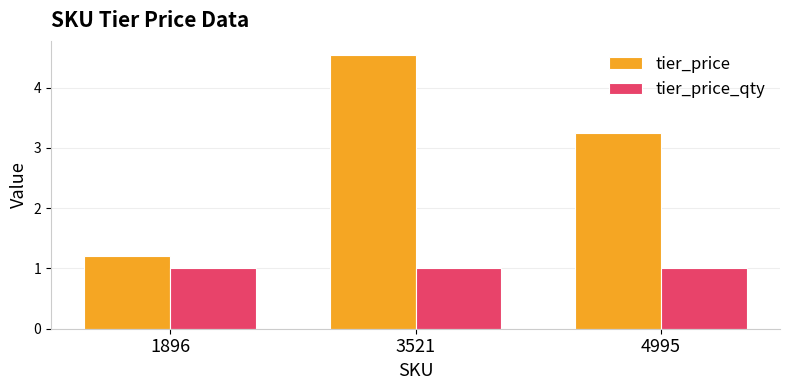

True or false: tier_price has a value of 1.6 at 1896.

False